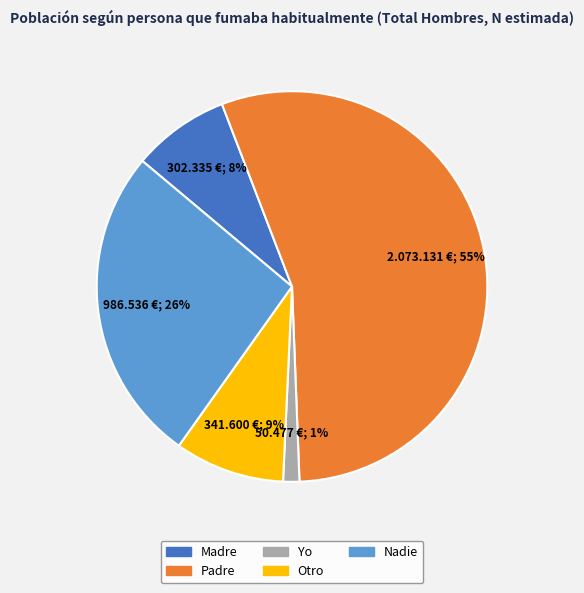

To the nearest percent, what portion does Otro represent?

9%